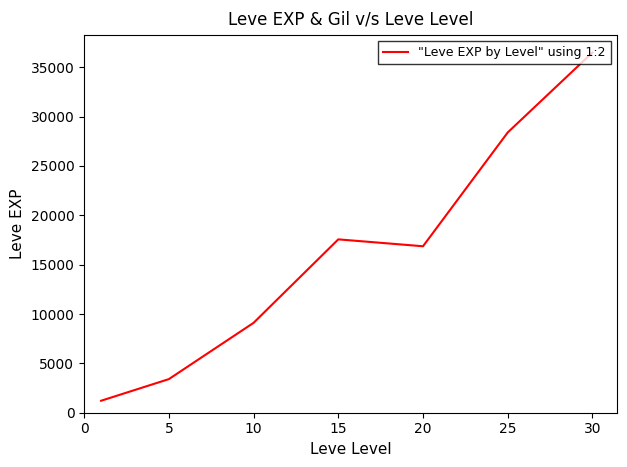

What is the sum of all values?

113039.2